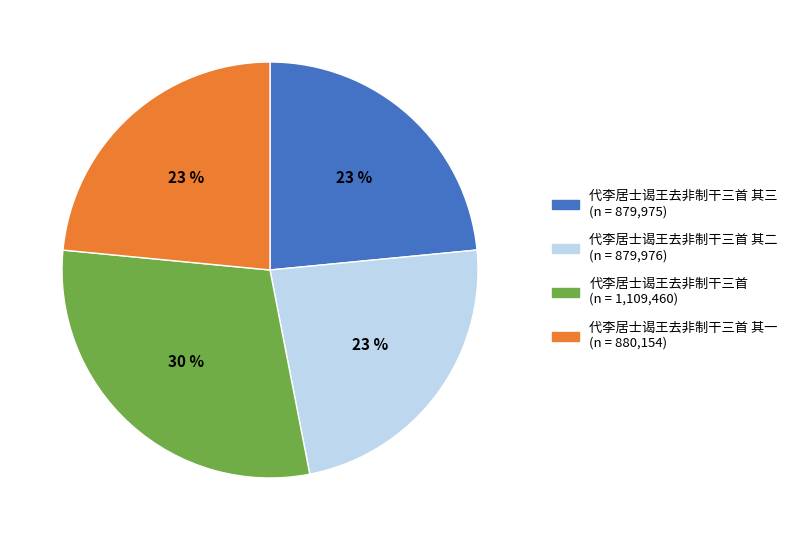

Is there any slice that represents more than half of the pie?

No